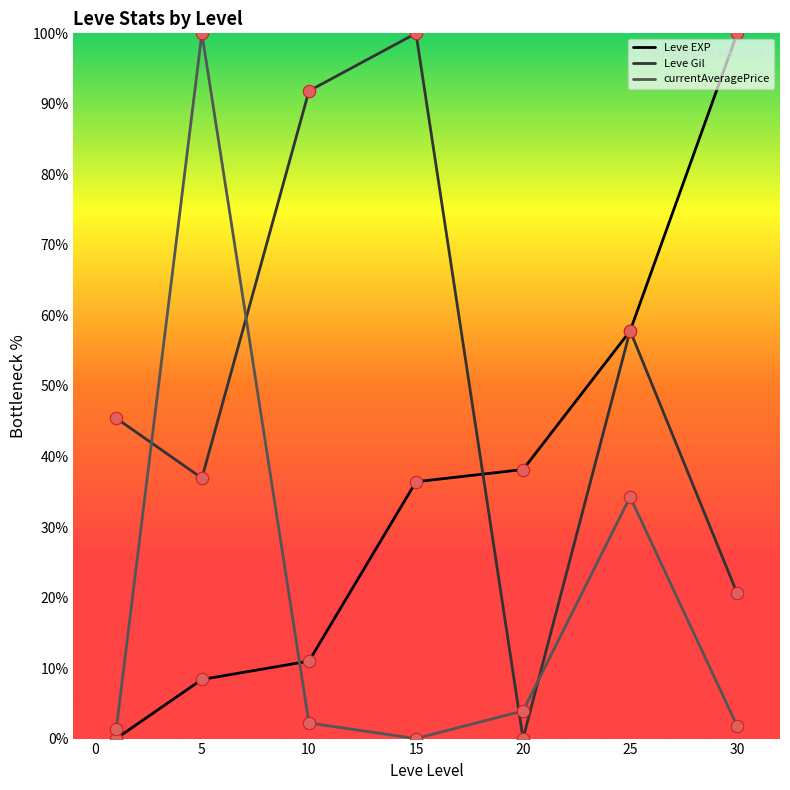

Rank the series by their average value, from lowest to highest.

currentAveragePrice, Leve EXP, Leve Gil